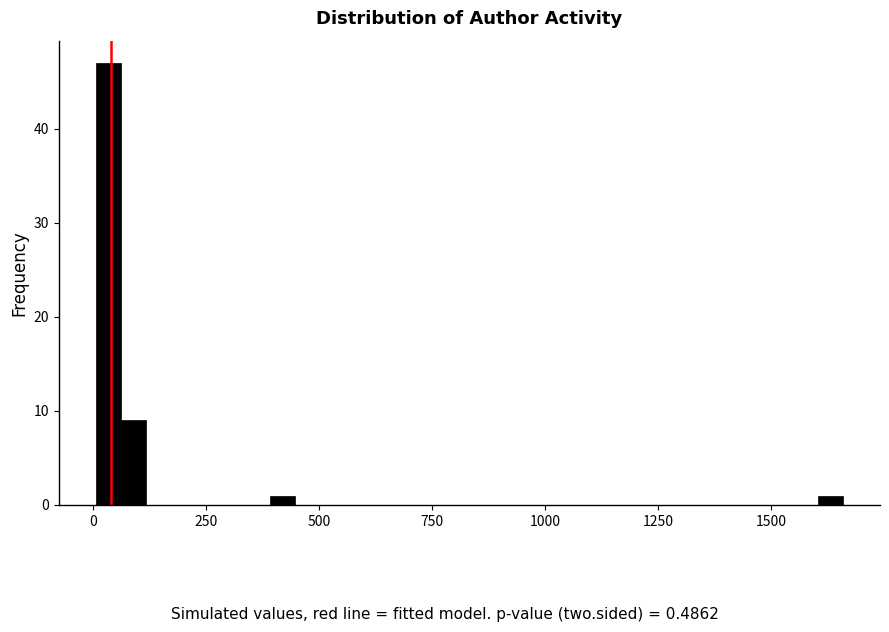

Around what value on the x-axis is the tallest bar? Give the approximate position of its centre, as read against the axis.

50